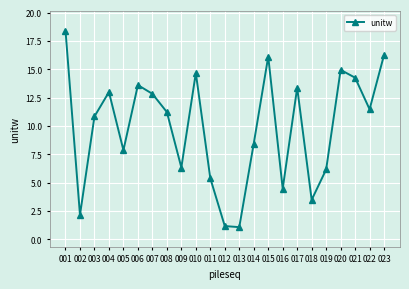

Reading right to left, list all the values displayed in this chart.

023=16.3	022=11.5	021=14.3	020=14.9	019=6.2	018=3.5	017=13.4	016=4.5	015=16.1	014=8.4	013=1.1	012=1.2	011=5.4	010=14.7	009=6.3	008=11.2	007=12.8	006=13.6	005=7.9	004=13.0	003=10.8	002=2.1	001=18.4